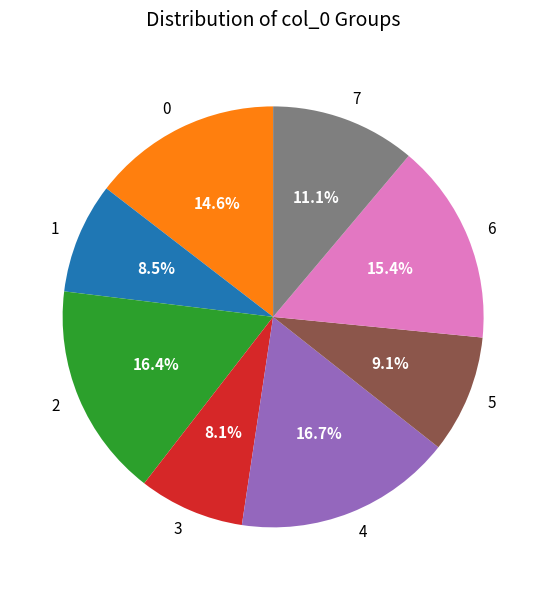

The 5 slice represents 9% of the pie. True or false?

True